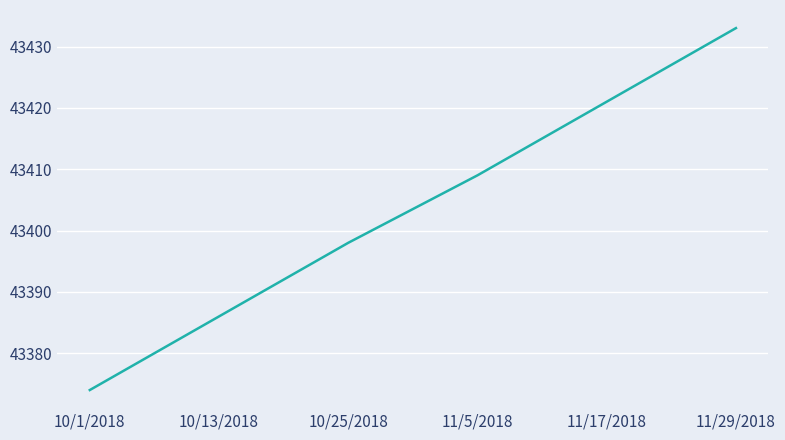

Reading left to right, extract all data points from this chart.

43374	43386	43398	43409	43421	43433